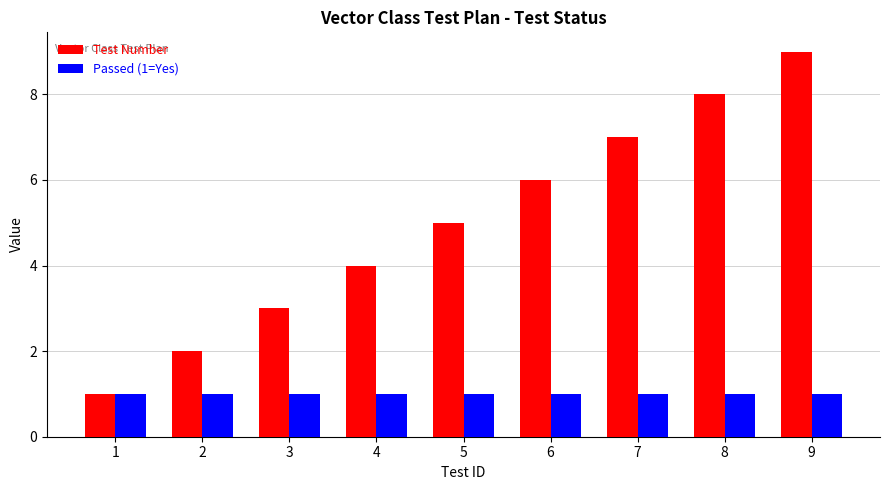

List the series in order of their overall mean, lowest first.

Passed (1=Yes), Test Number